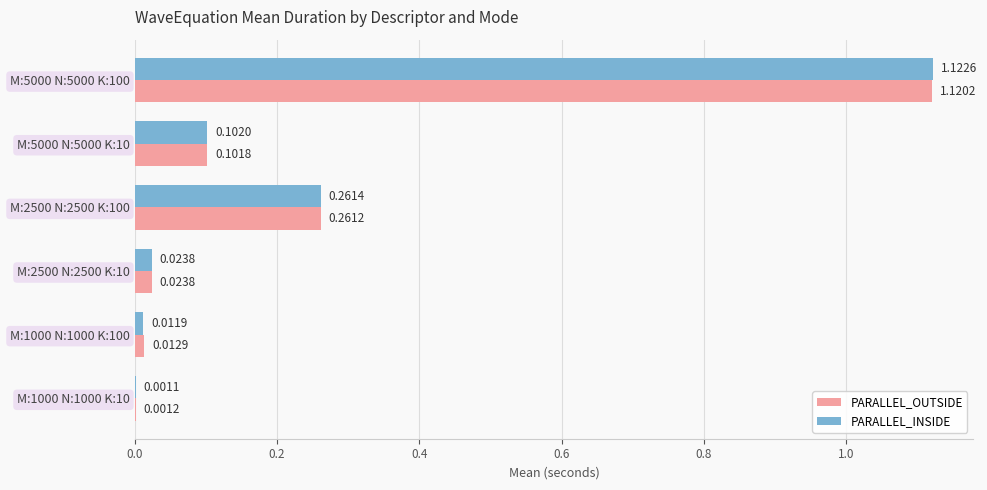

Is the value of PARALLEL_OUTSIDE at M:1000 N:1000 K:10 greater than the value of PARALLEL_INSIDE at M:5000 N:5000 K:10?

No